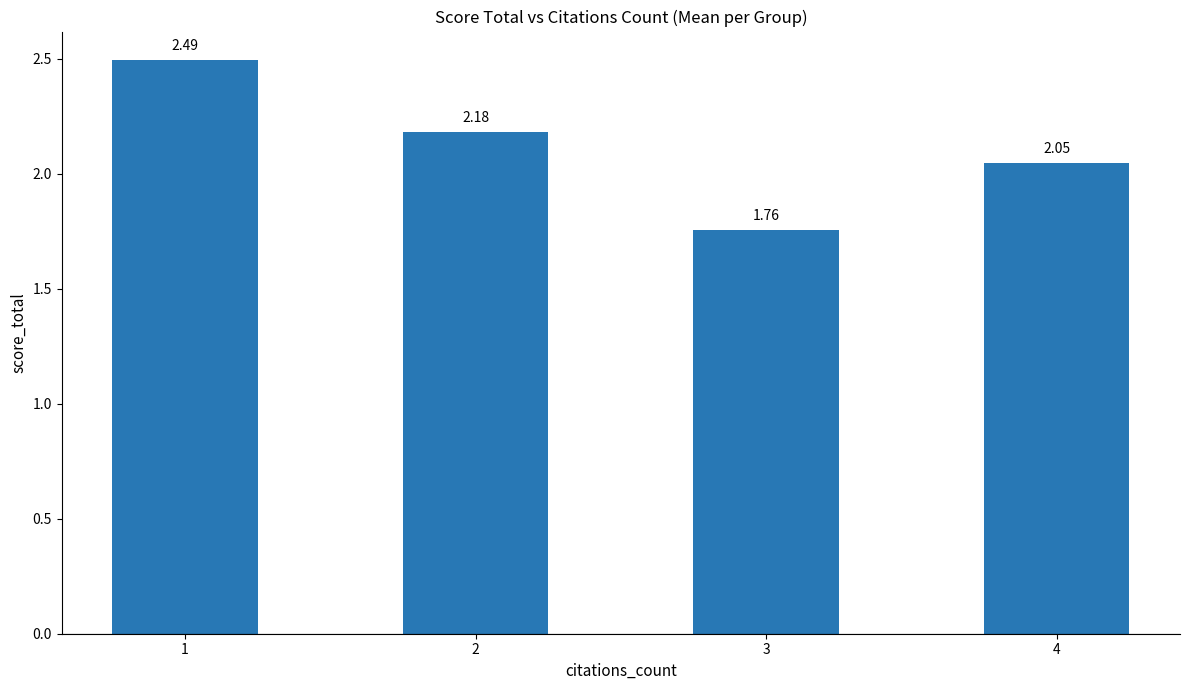

What is the change in value from 1 to 4?

-0.4